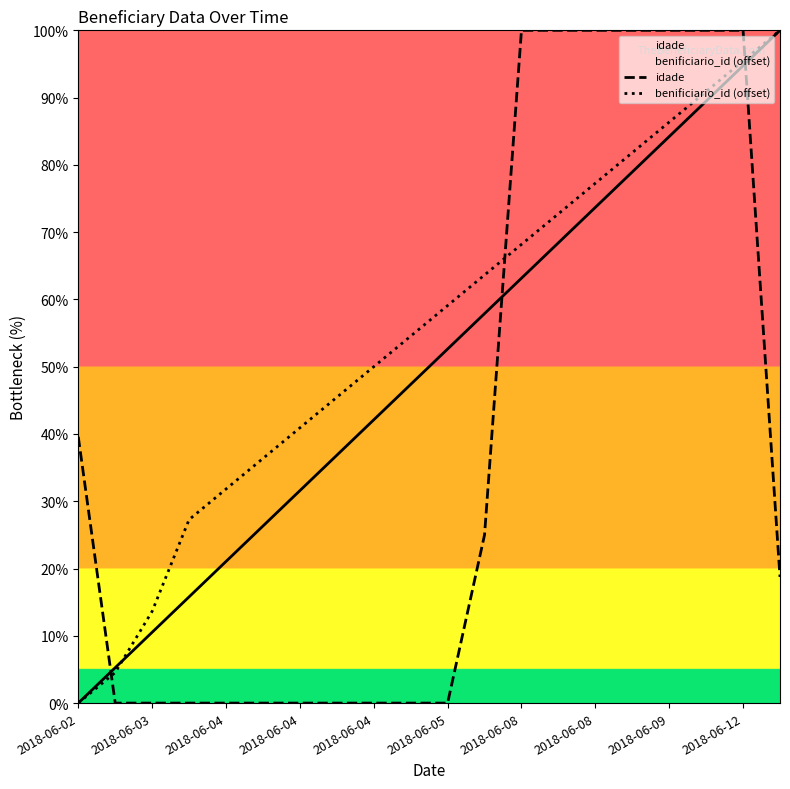

Reading left to right, list all the values displayed in this chart.

idade: 39.6	0.0	0.0	0.0	0.0	0.0	0.0	0.0	0.0	0.0	0.0	25.0	100.0	100.0	100.0	100.0	100.0	100.0	100.0	18.8
benificiario_id (offset): 0.0	4.5	13.6	27.3	31.8	36.4	40.9	45.5	50.0	54.5	59.1	63.6	68.2	72.7	77.3	81.8	86.4	90.9	95.5	100.0